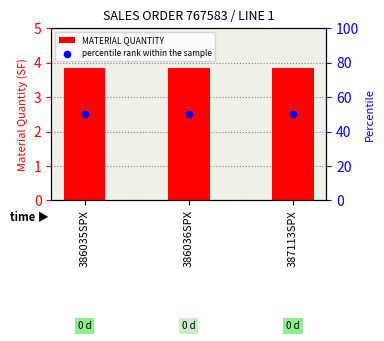

What are all the series names shown in the legend?

MATERIAL QUANTITY, percentile rank within the sample